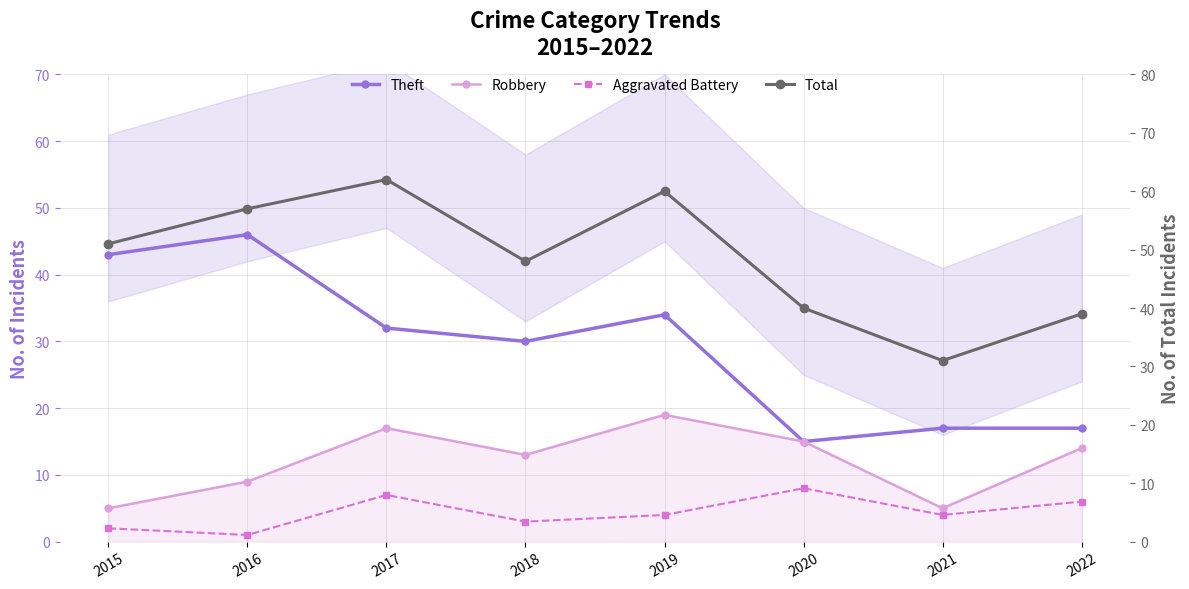

Reading left to right, extract all data points from this chart.

Theft: 2015=43	2016=46	2017=32	2018=30	2019=34	2020=15	2021=17	2022=17
Robbery: 2015=5	2016=9	2017=17	2018=13	2019=19	2020=15	2021=5	2022=14
Aggravated Battery: 2015=2	2016=1	2017=7	2018=3	2019=4	2020=8	2021=4	2022=6
Total: 2015=51	2016=57	2017=62	2018=48	2019=60	2020=40	2021=31	2022=39